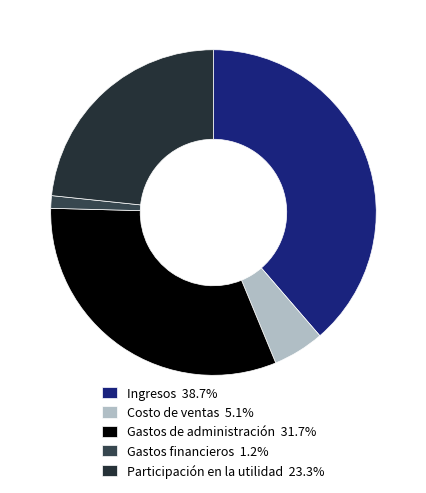

How many segments does this pie chart have?

5